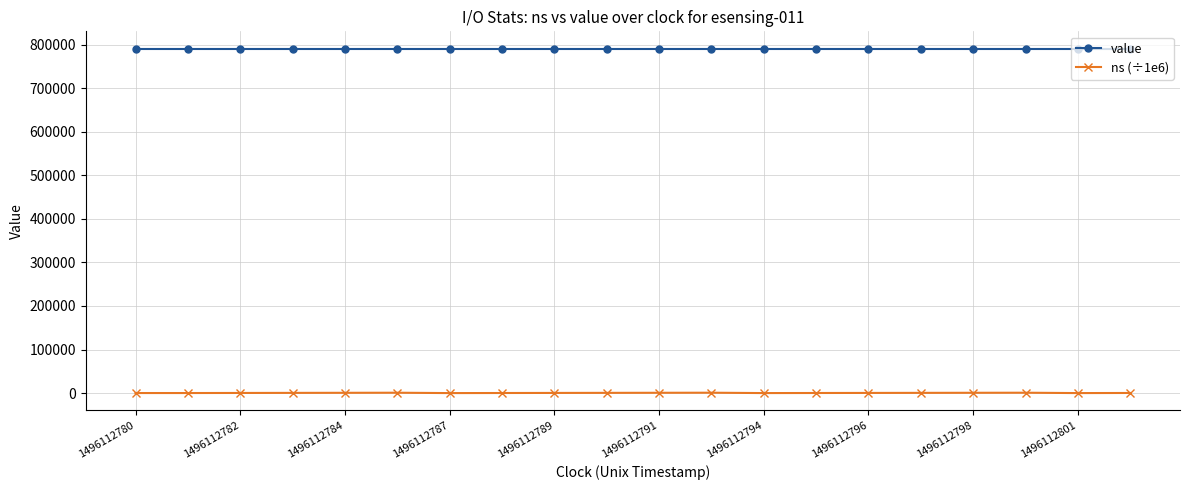

True or false: ns (÷1e6) has more than 2 points higher than both neighbors.

True